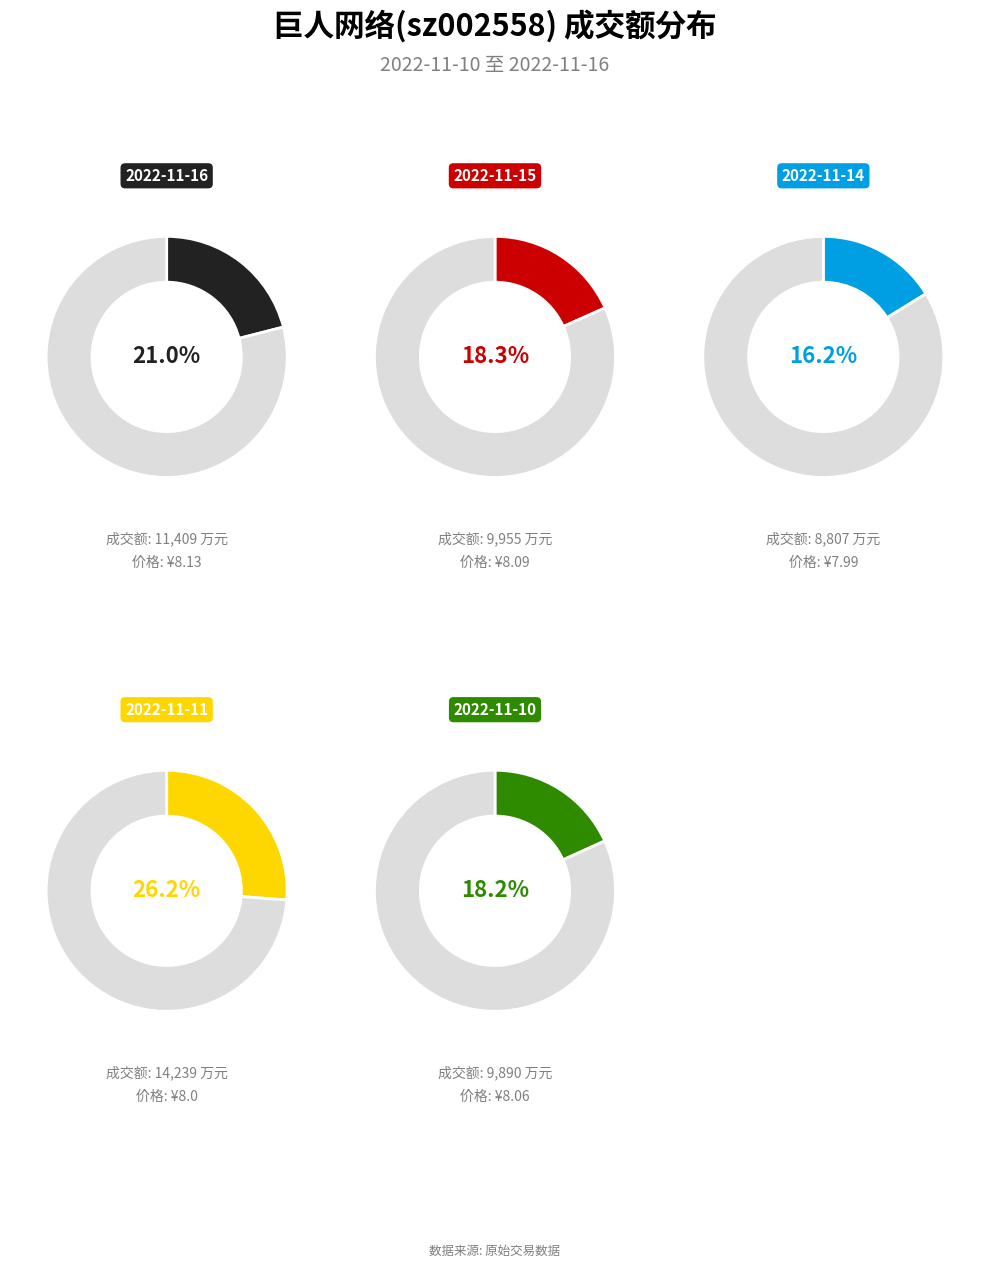

What percentage is NOT represented by 2022-11-16?

79.0%